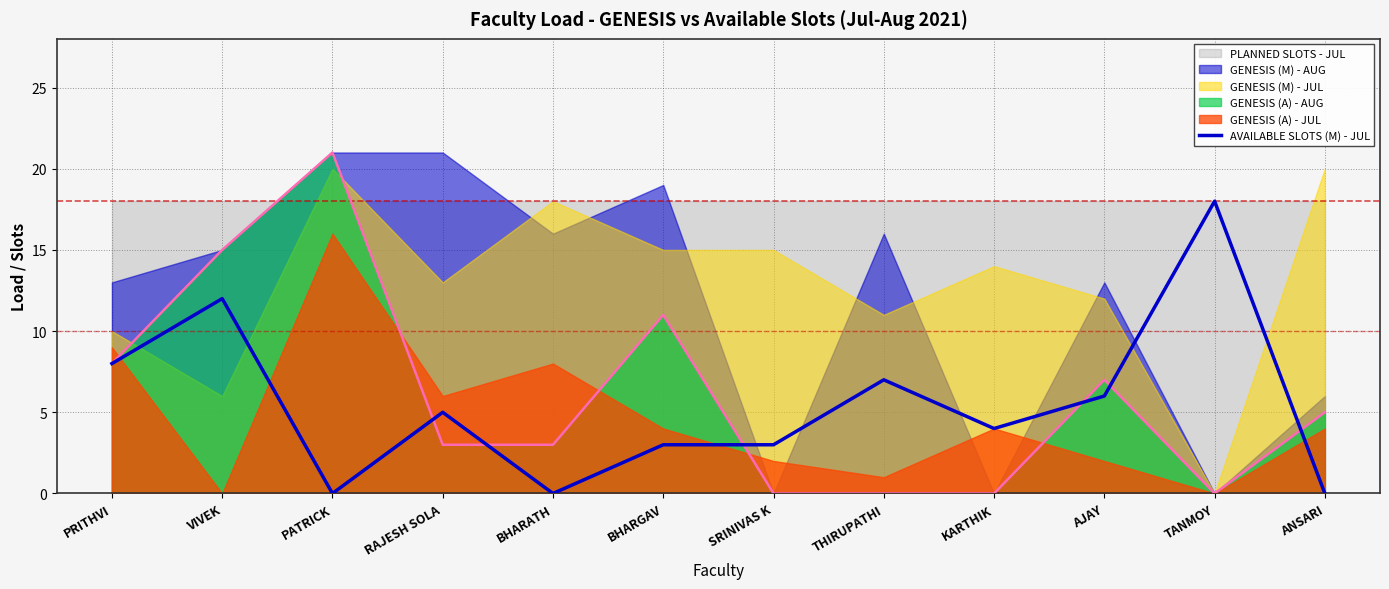

Where is the first local maximum?

VIVEK